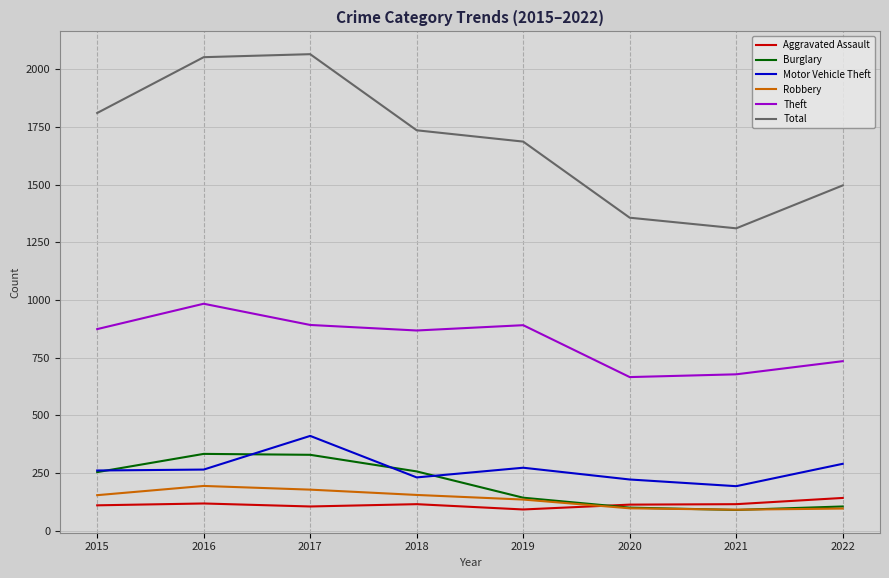

Which series has the widest spread of values?

Total